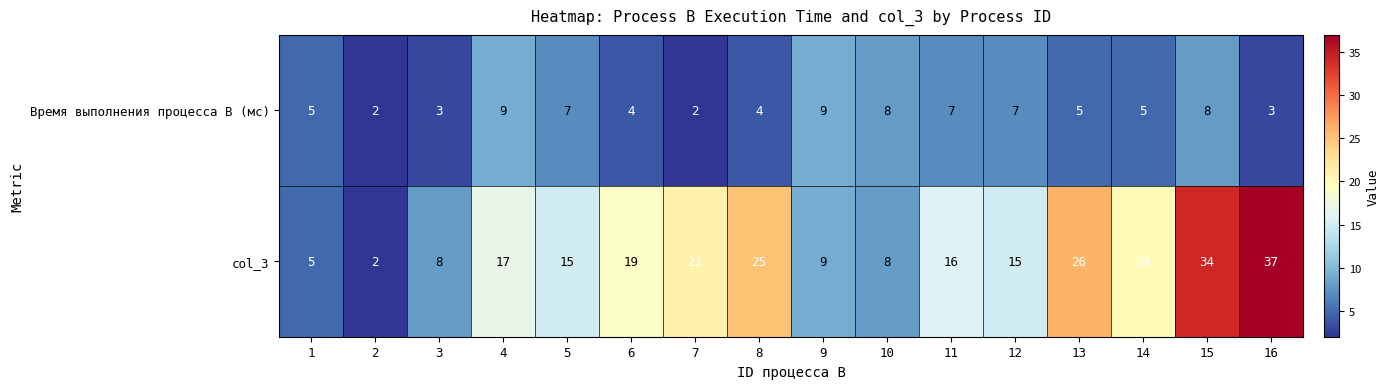

Which category has the highest value across all series?

16